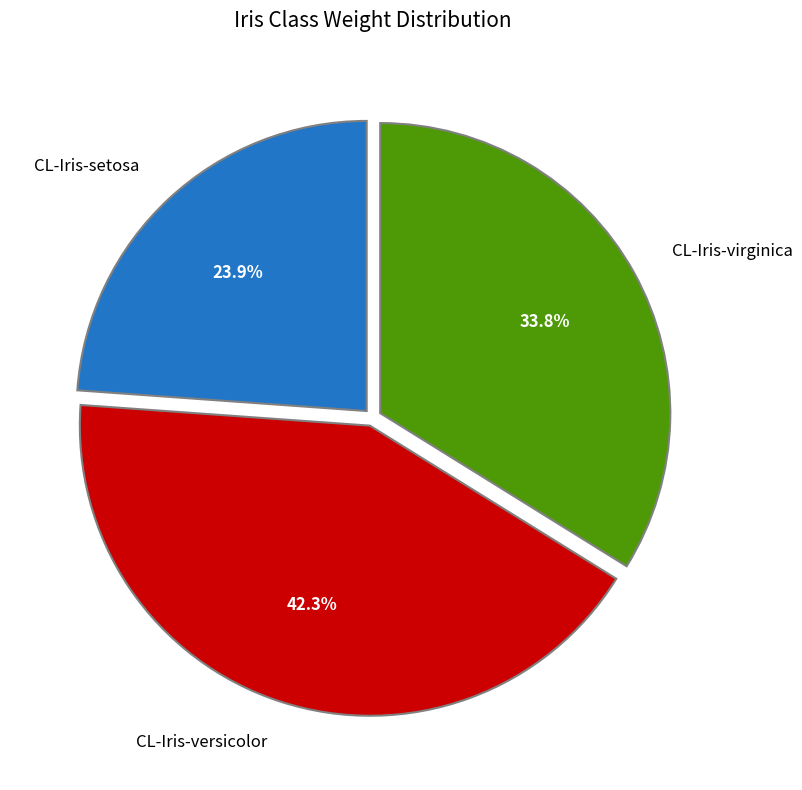

How many slices are in this pie chart?

3